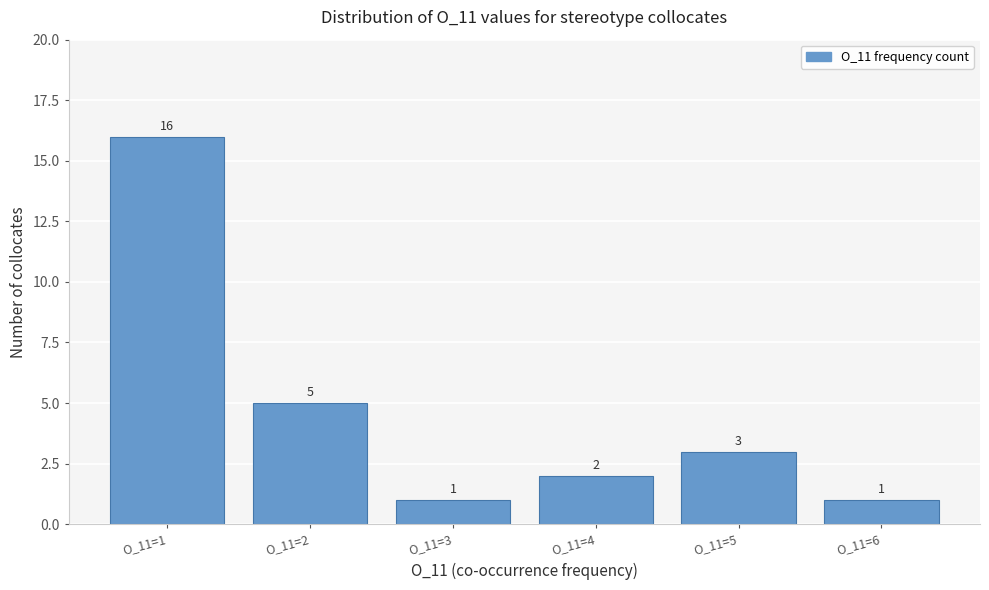

Reading left to right, extract all data points from this chart.

O_11=1=16	O_11=2=5	O_11=3=1	O_11=4=2	O_11=5=3	O_11=6=1